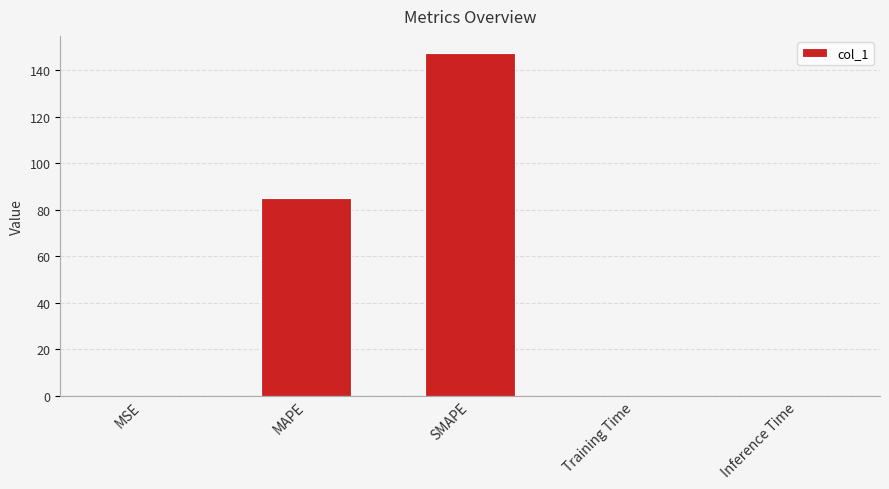

True or false: the data shows 55.1 at MAPE.

False